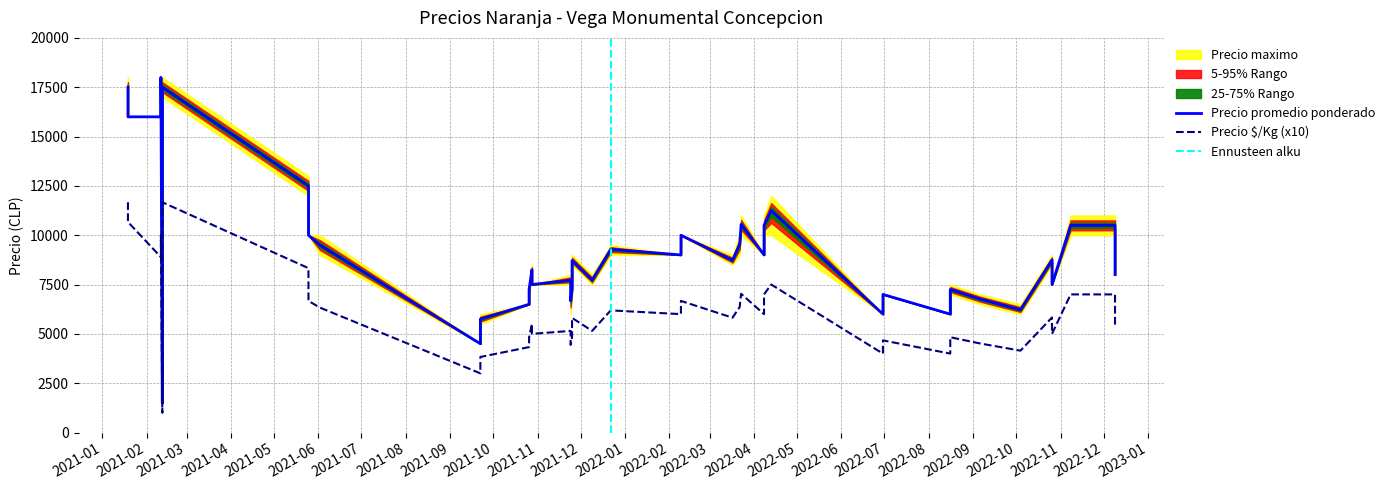

In Precio minimo, how many points are lower than both neighbors (excluding endpoints)?

11